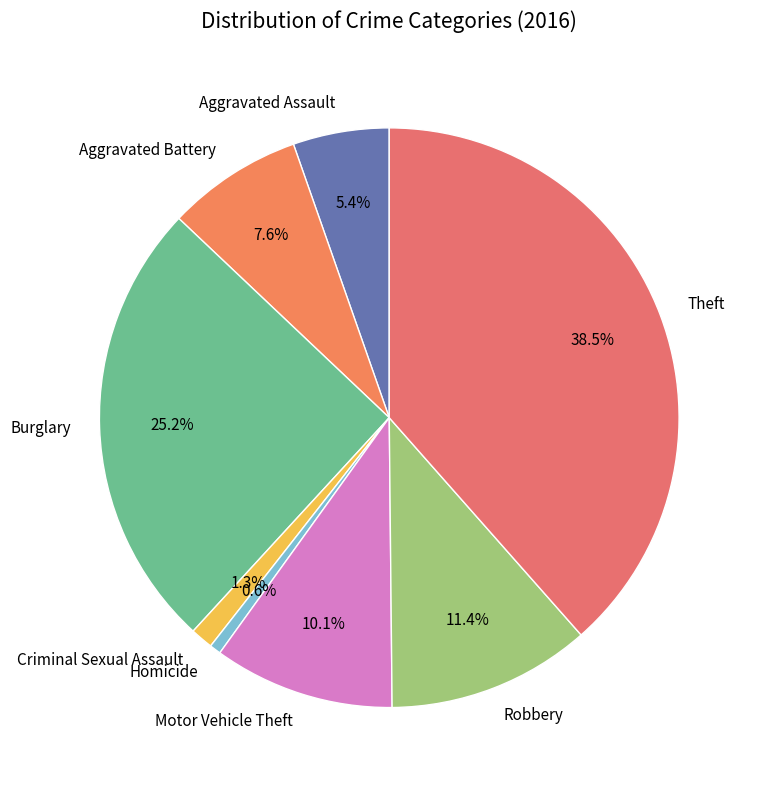

Between Theft and Criminal Sexual Assault, which is larger?

Theft